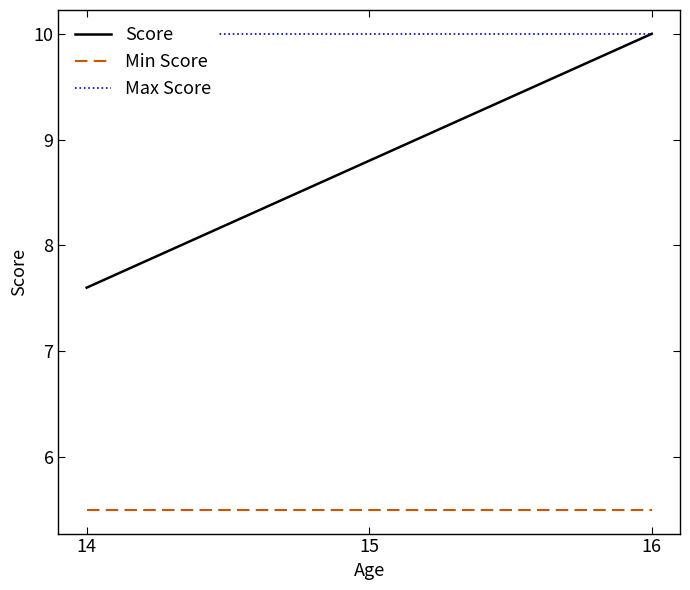

Between 15 and 16, which is larger?

16